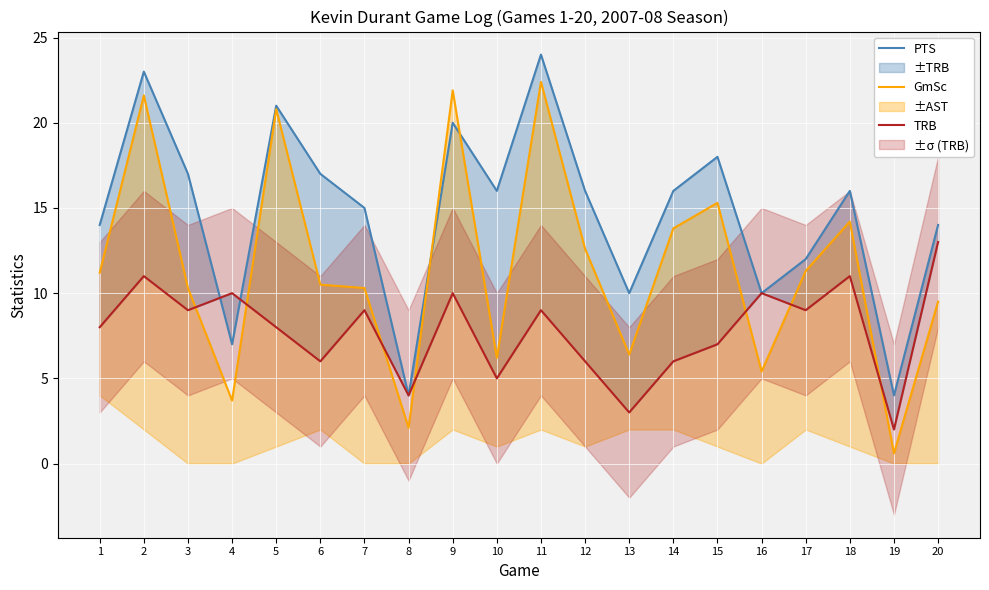

Reading left to right, transcribe all the data shown in this chart.

PTS: 1=14.0	2=23.0	3=17.0	4=7.0	5=21.0	6=17.0	7=15.0	8=4.0	9=20.0	10=16.0	11=24.0	12=16.0	13=10.0	14=16.0	15=18.0	16=10.0	17=12.0	18=16.0	19=4.0	20=14.0
GmSc: 1=11.2	2=21.6	3=10.3	4=3.7	5=20.8	6=10.5	7=10.3	8=2.1	9=21.9	10=6.2	11=22.4	12=12.6	13=6.4	14=13.8	15=15.3	16=5.4	17=11.3	18=14.2	19=0.6	20=9.5
TRB: 1=8.0	2=11.0	3=9.0	4=10.0	5=8.0	6=6.0	7=9.0	8=4.0	9=10.0	10=5.0	11=9.0	12=6.0	13=3.0	14=6.0	15=7.0	16=10.0	17=9.0	18=11.0	19=2.0	20=13.0